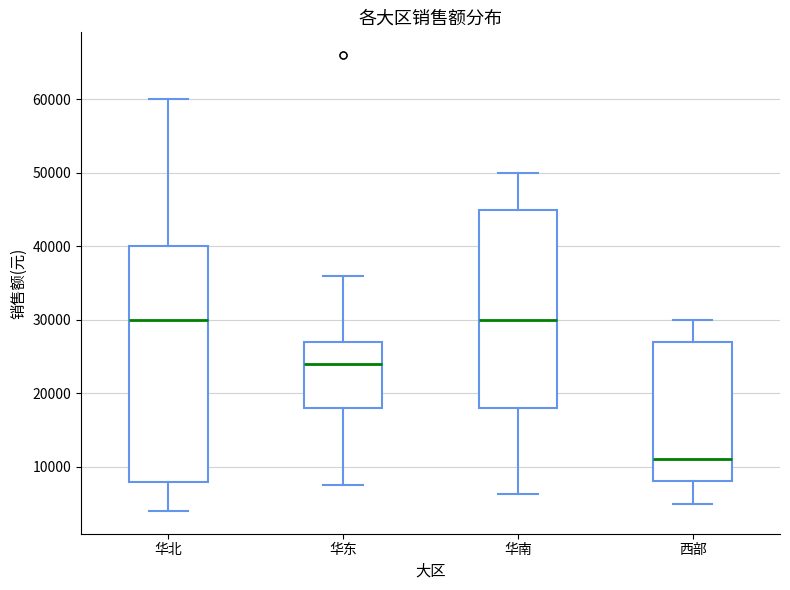

Which box's median line is the lowest?

西部